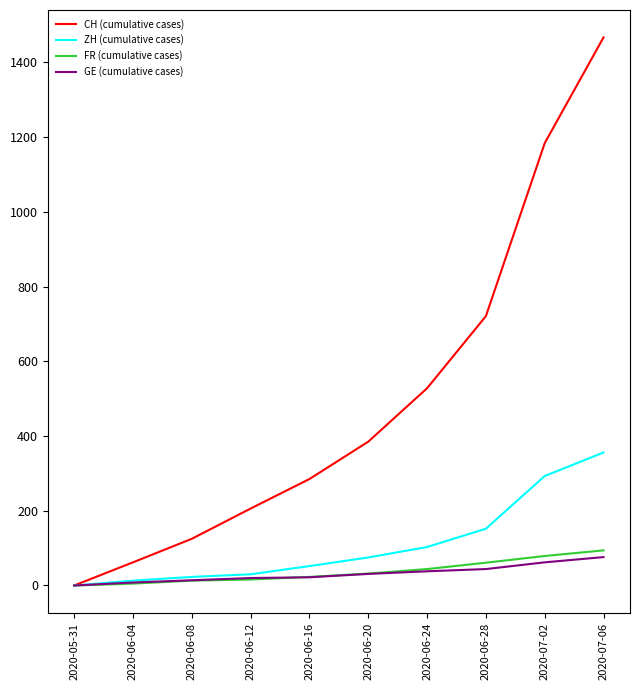

At which label is ZH (cumulative cases) closest to 178?

2020-06-28